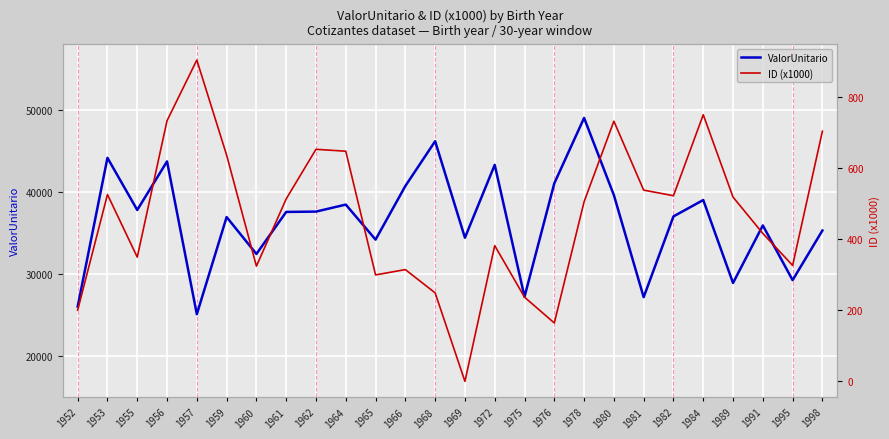

Which category has the highest value in the ID (x1000) series?

1957